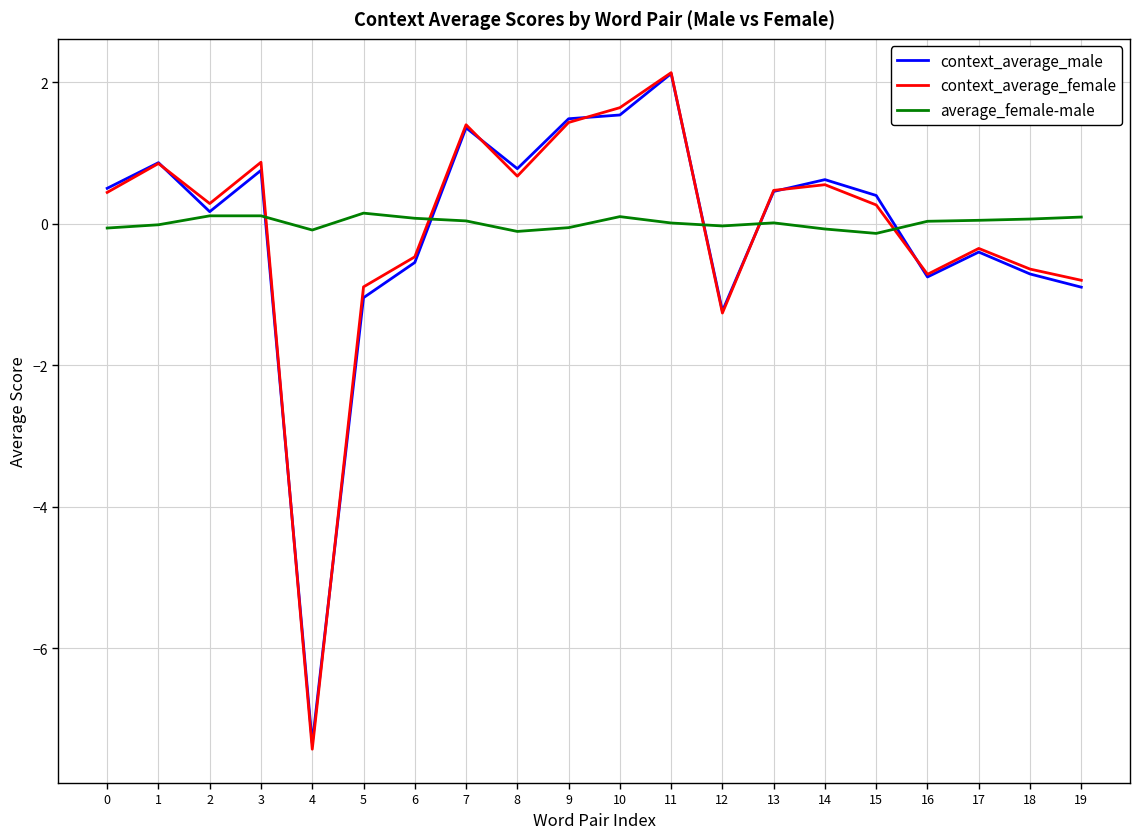

The value of context_average_female at 7 is 1.4. True or false?

True